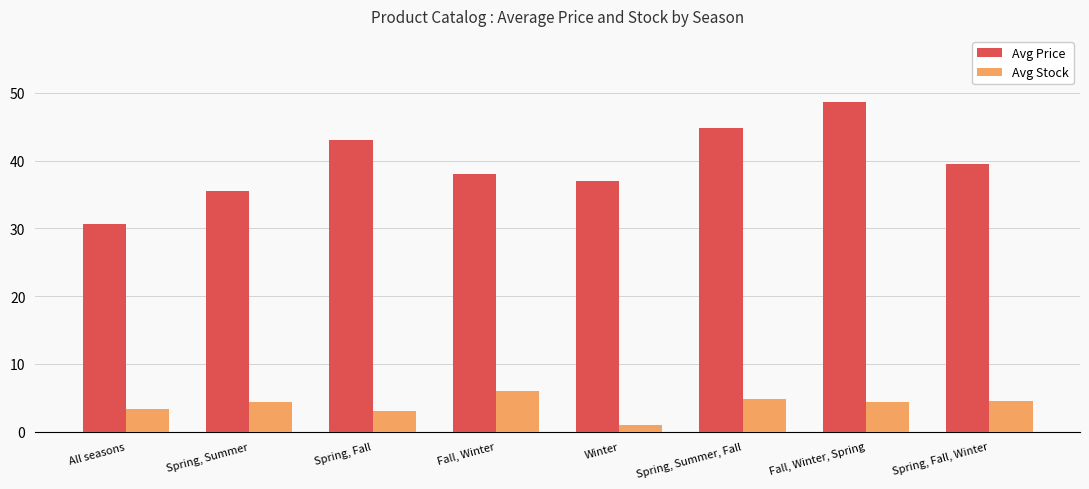

The Avg Stock series shows 4.5 at Spring, Fall, Winter. True or false?

True